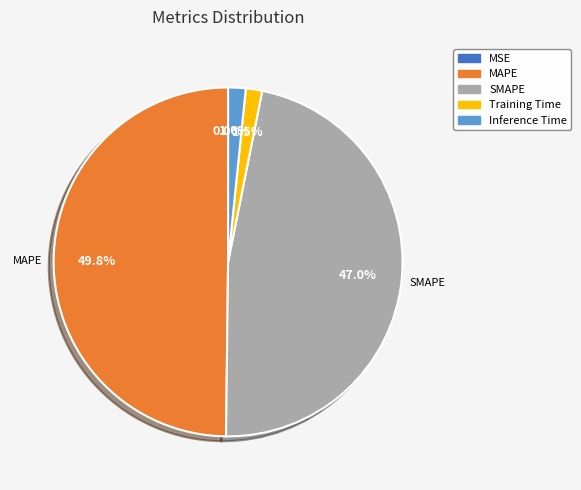

Is the sum of MAPE and Inference Time greater than half?

Yes